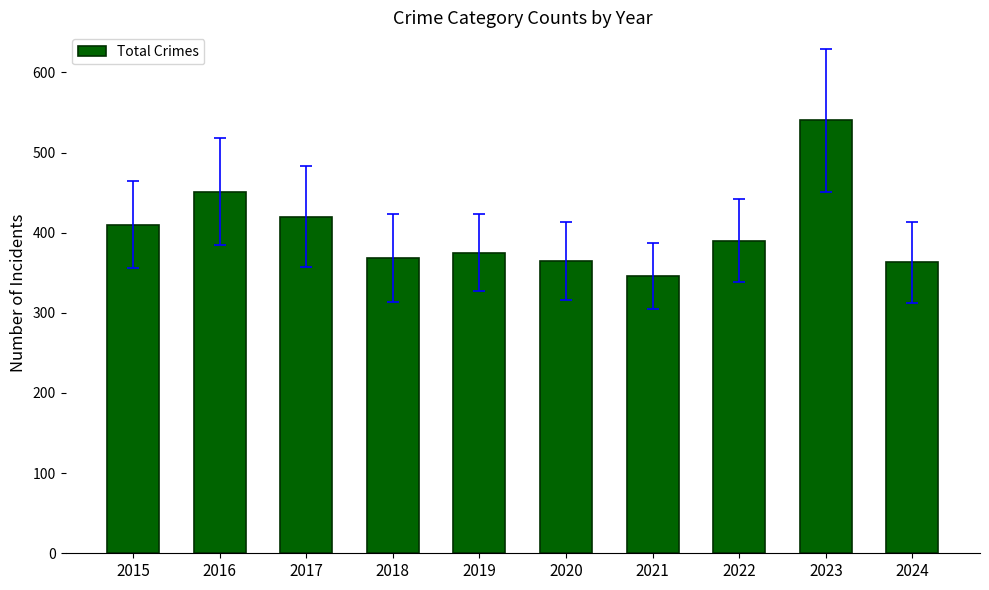

How many values are below 390?

5